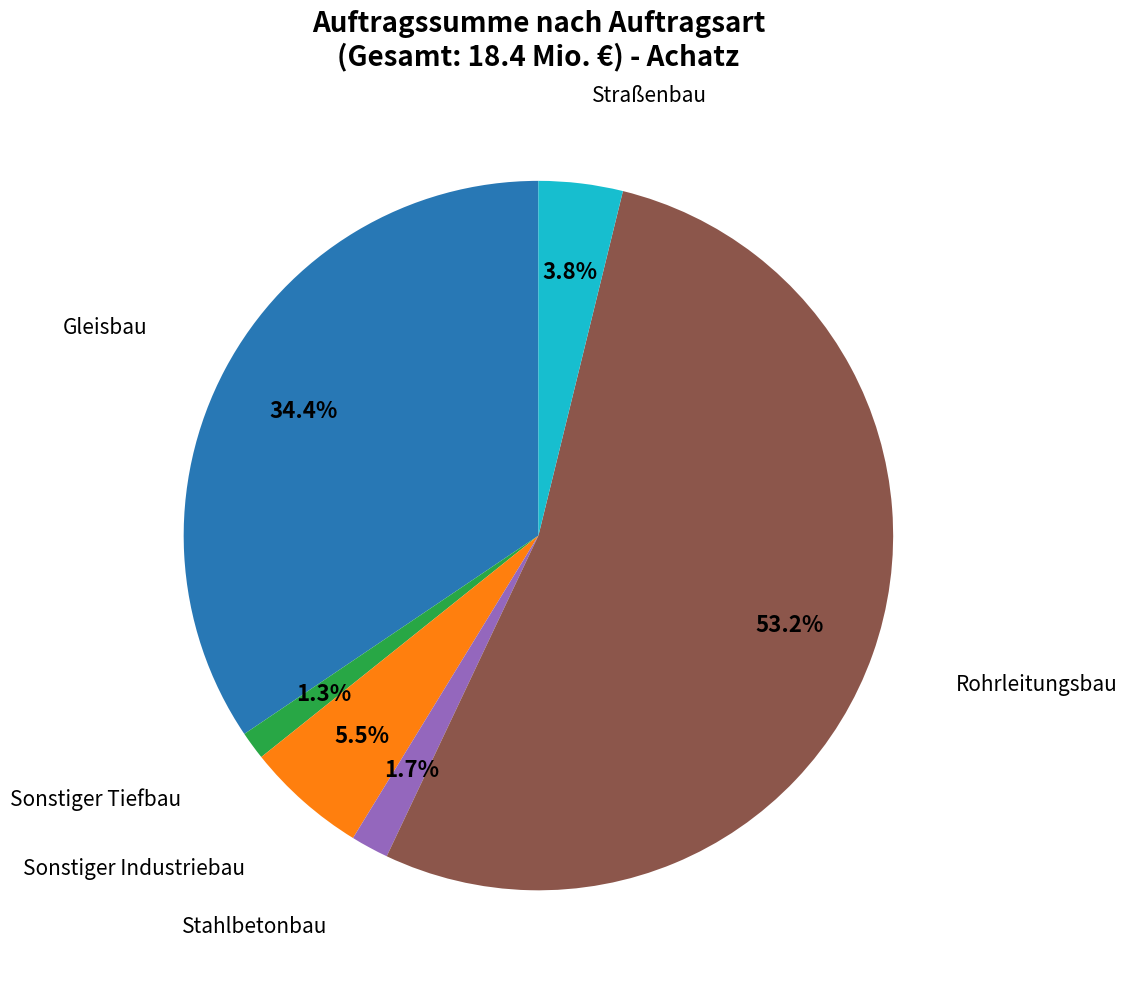

Combined, do Gleisbau and Rohrleitungsbau account for over 50%?

Yes